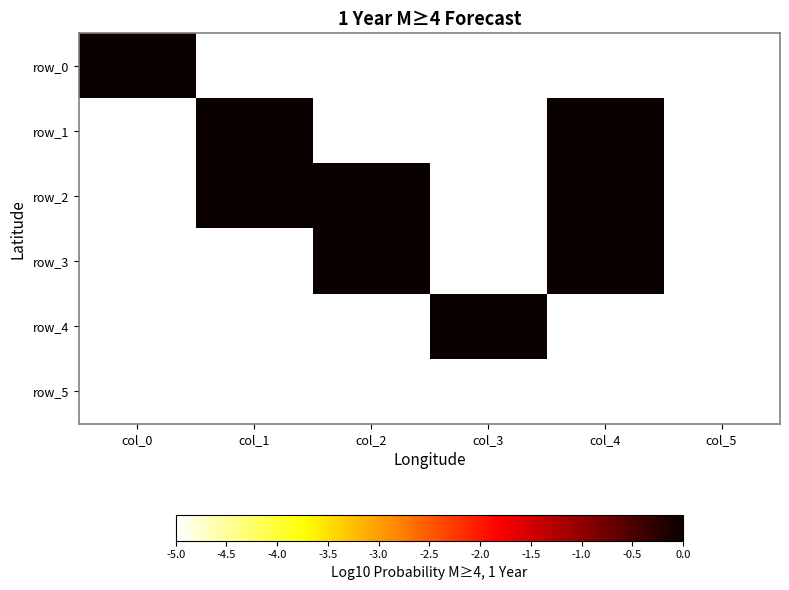

How many data points in row_1 are above -5?

2